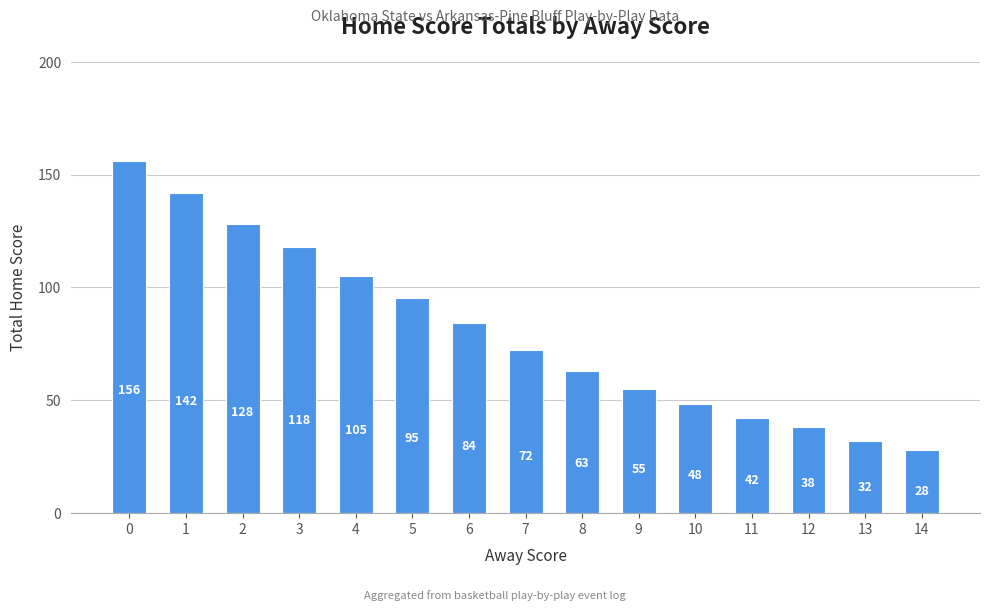

What is the maximum value shown in the chart?

156